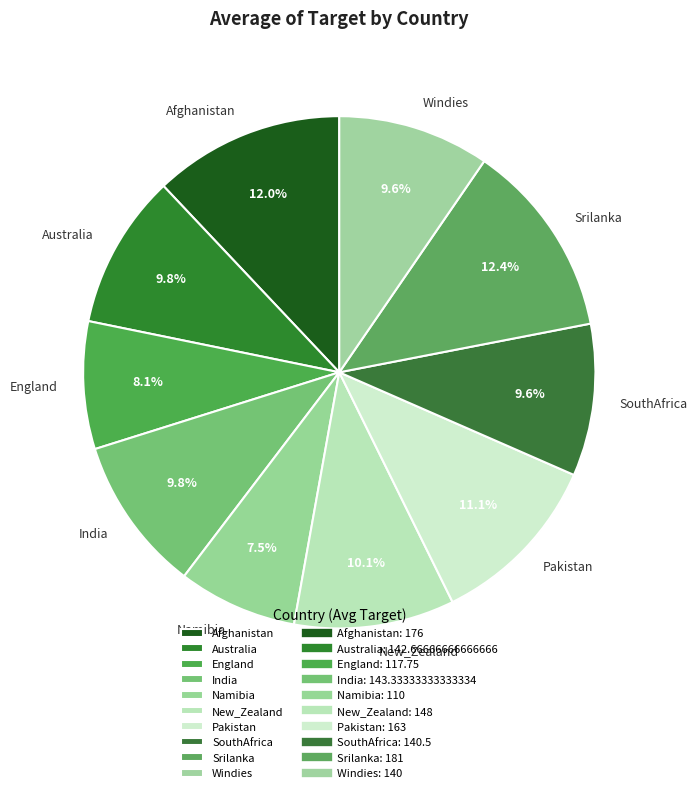

What is the ratio of the value at Australia to the value at Namibia?

1.3